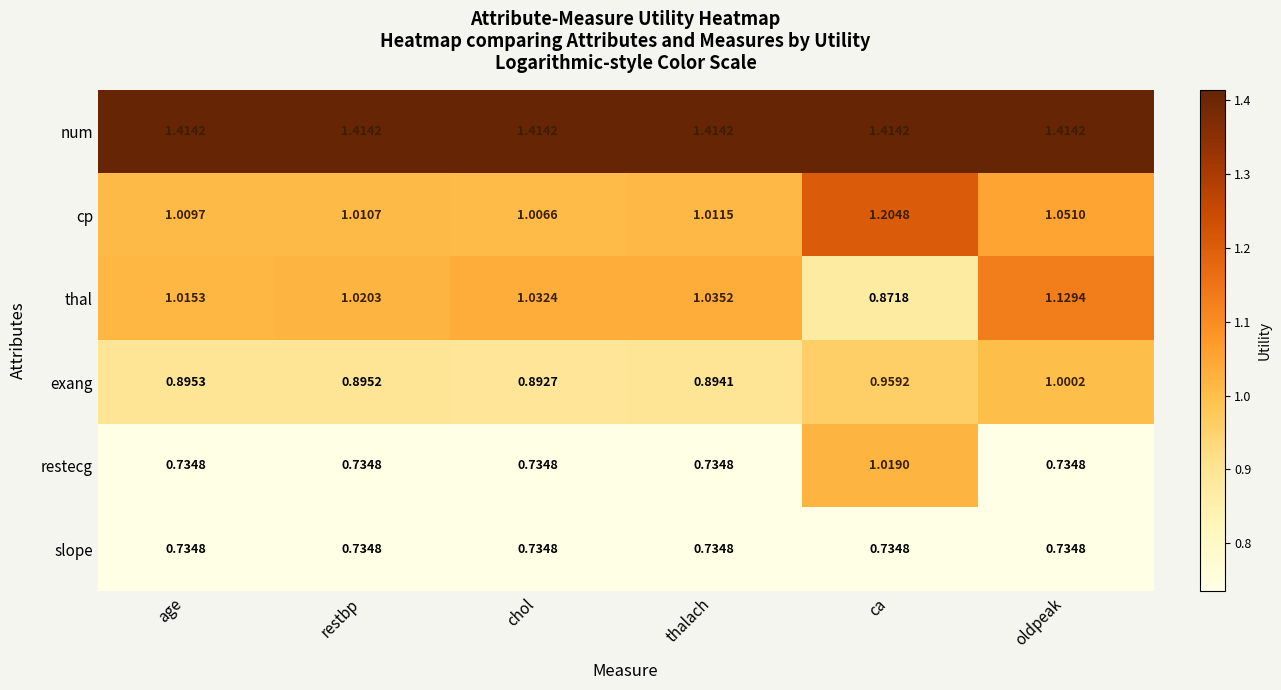

Where is cp nearest to the value 1?

chol